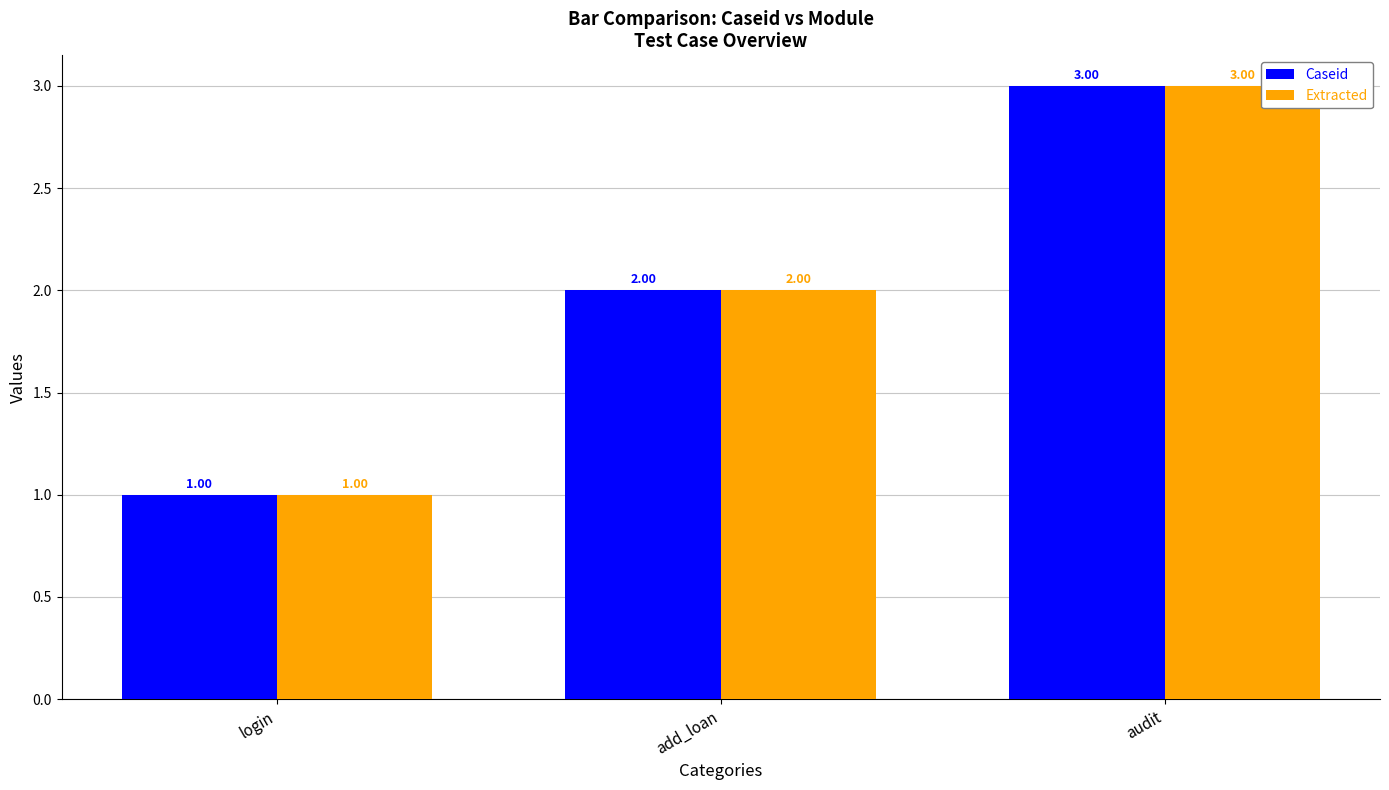

At which category is the sum across all series the highest?

audit